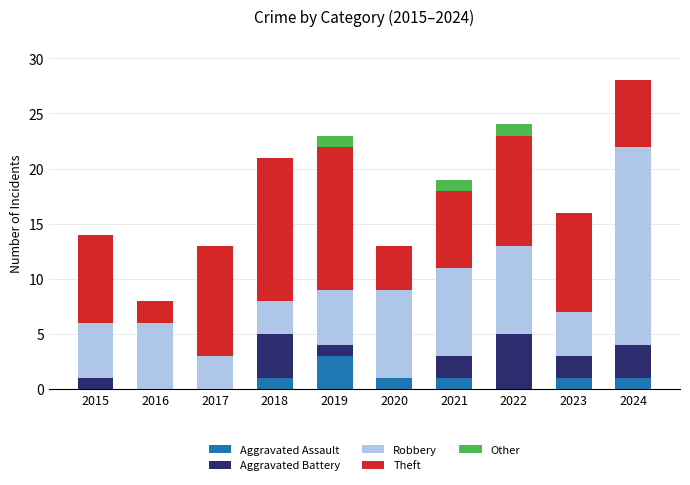

The value of Aggravated Assault at 2016 is 0. True or false?

True